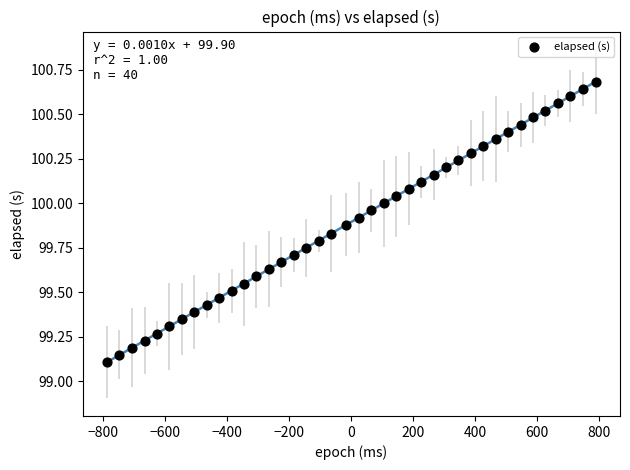

What is the range of X values (max minus min)?

1577.0